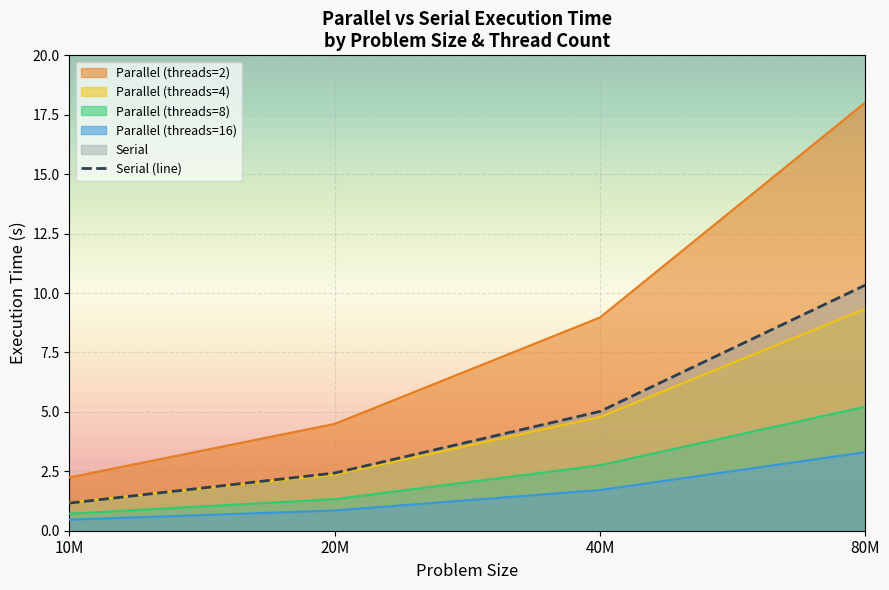

Is it true that the value at 80M is 10.3?

True